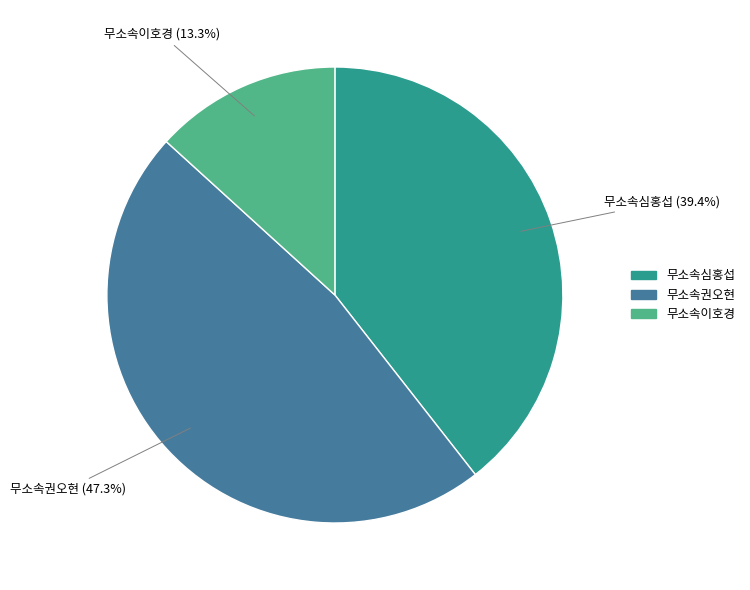

How many slices are in this pie chart?

3